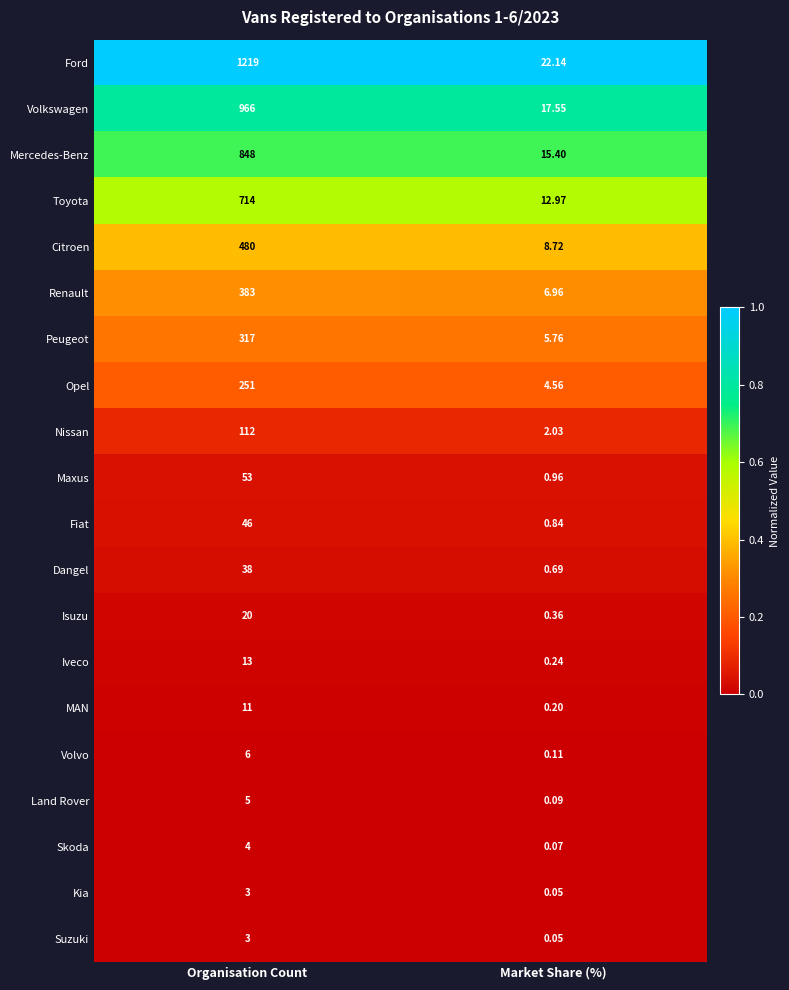

List the labels in order of Mercedes-Benz value, largest first.

Organisation Count, Market Share (%)